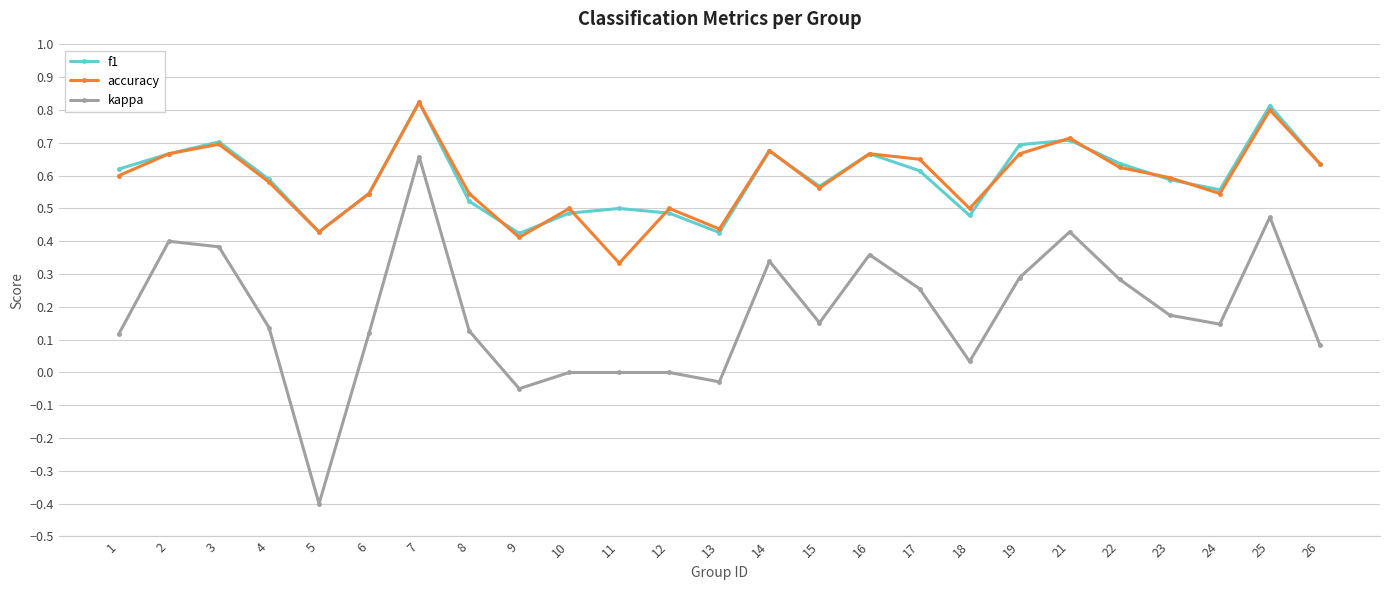

At which category does accuracy reach its first local valley?

5